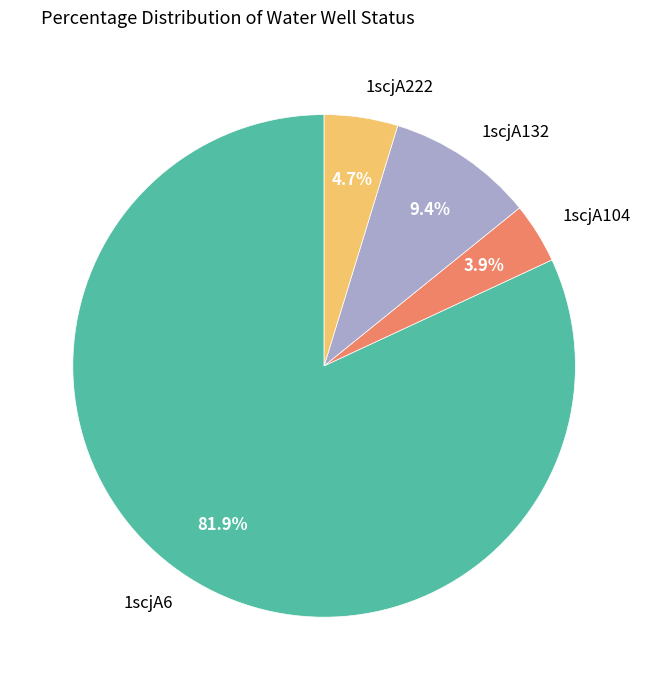

Which slice is the smallest?

1scjA104